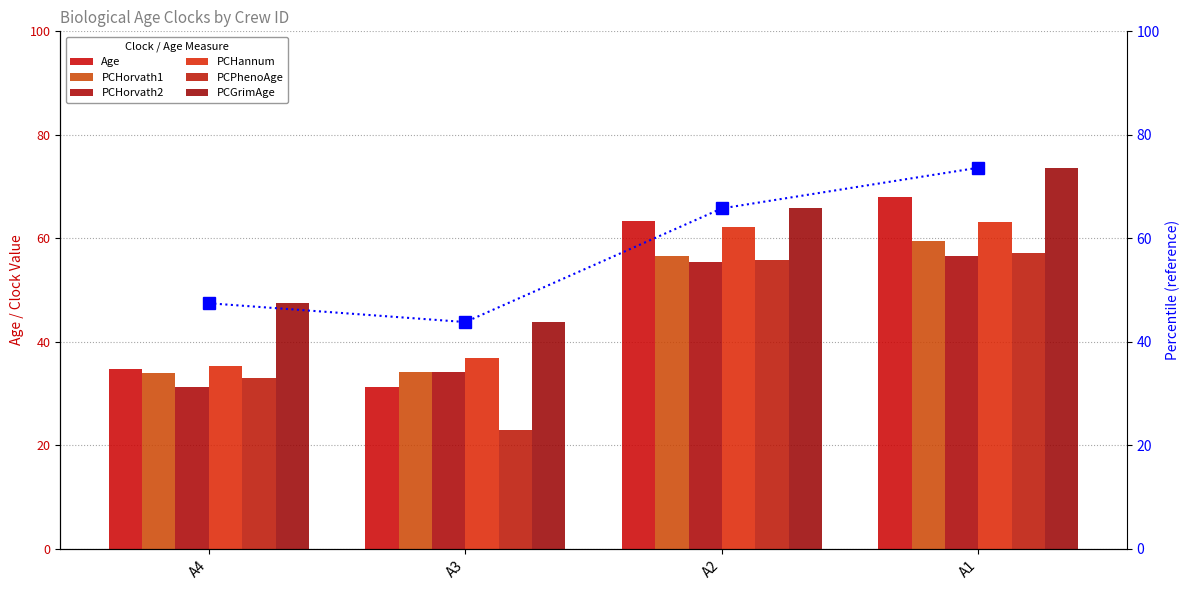

Is the value of PCHorvath2 at A1 greater than the value of PCPhenoAge at A2?

Yes